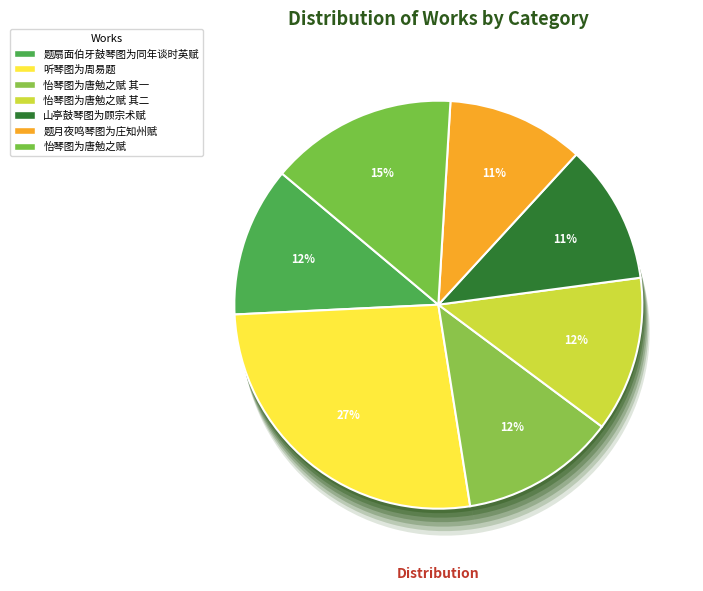

How much of the chart is everything except 怡琴图为唐勉之赋 其一?

87.7%